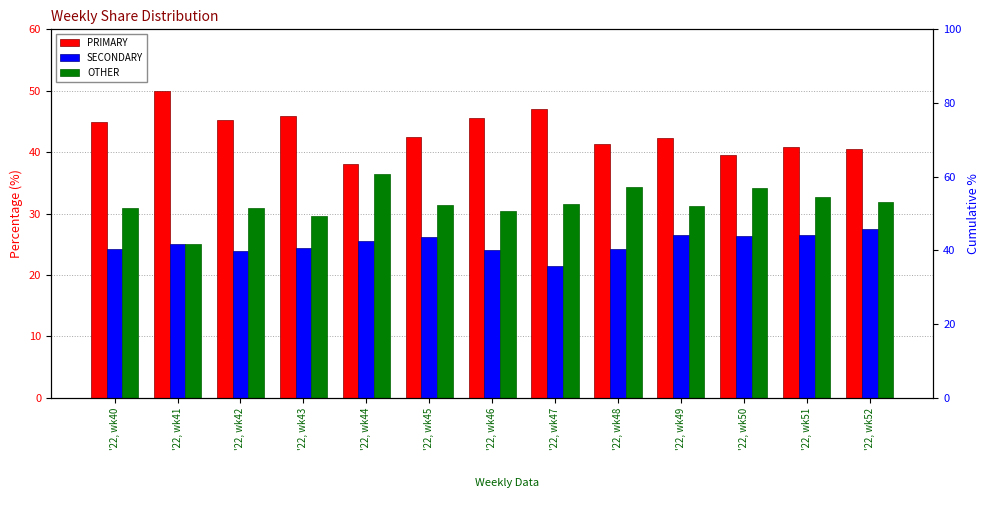

Does the chart contain stacked bars?

No